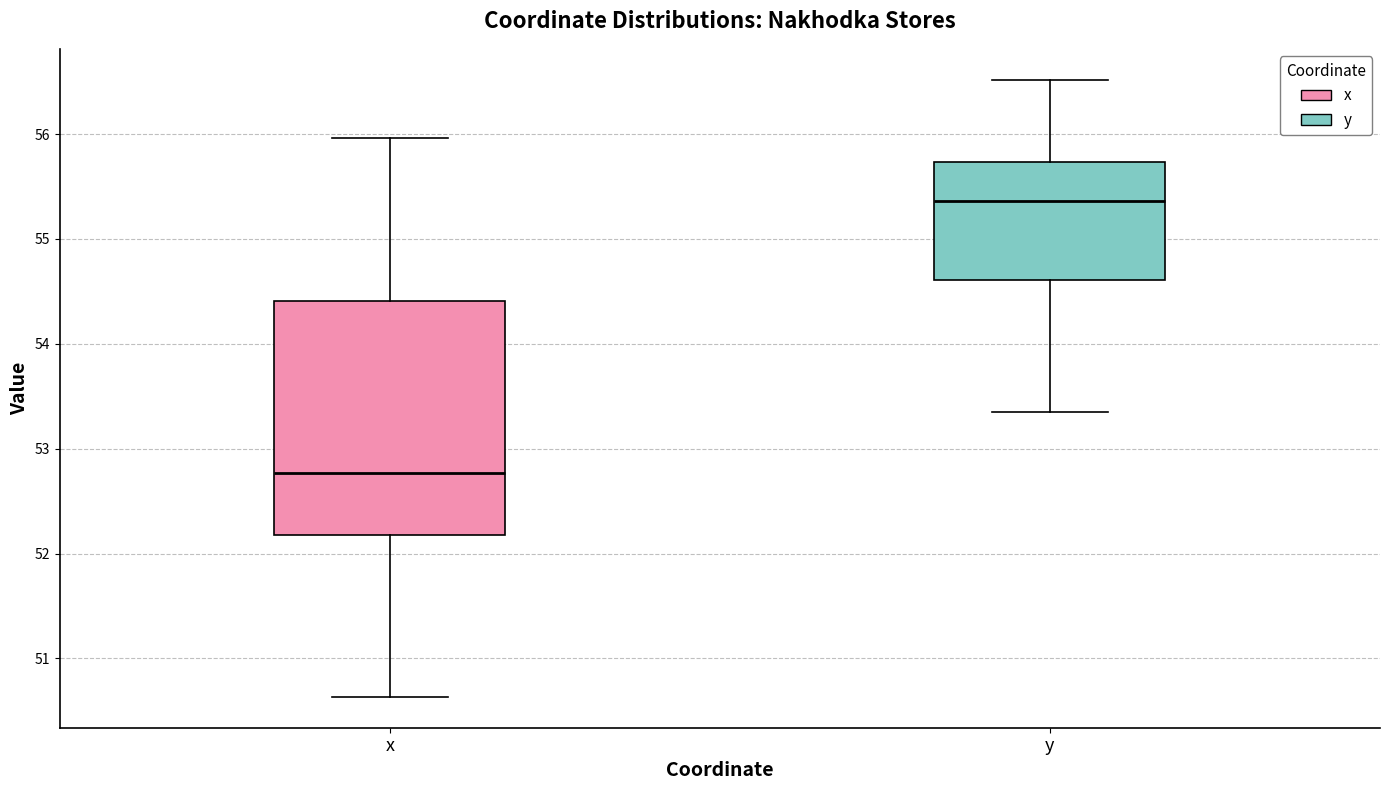

Which box is the tallest, from its lower edge to its upper edge?

x